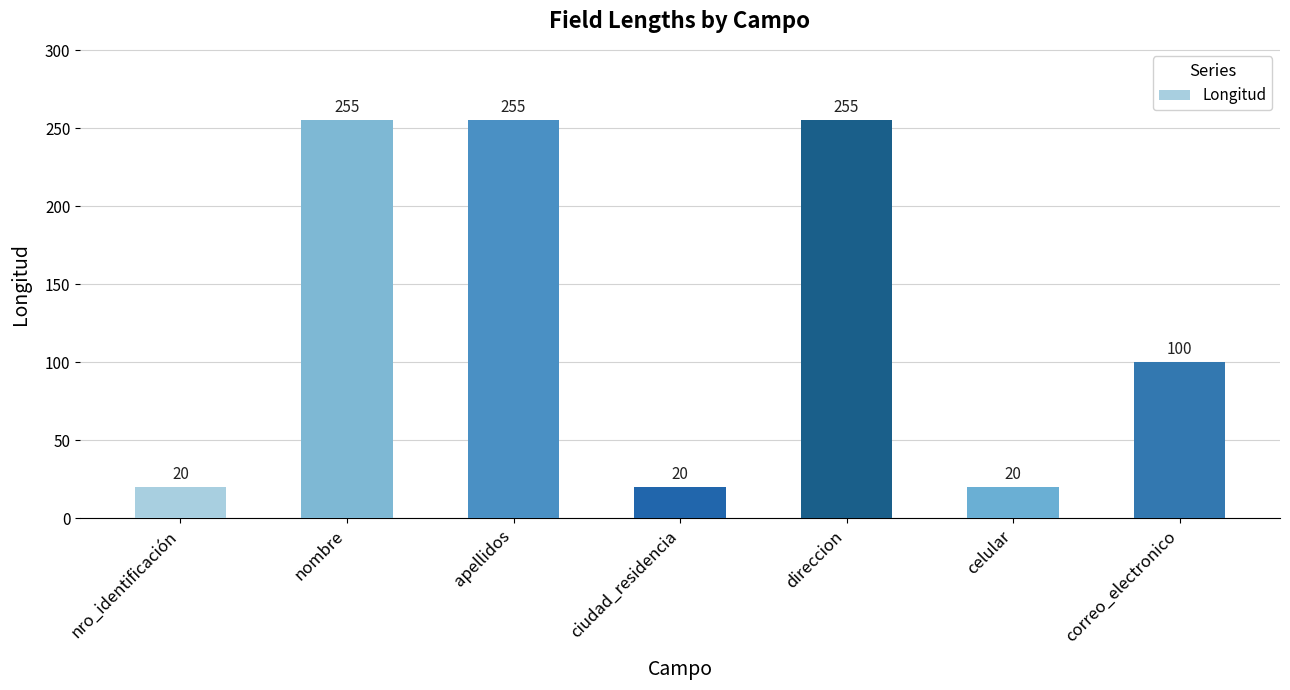

What is the minimum value shown in the chart?

20